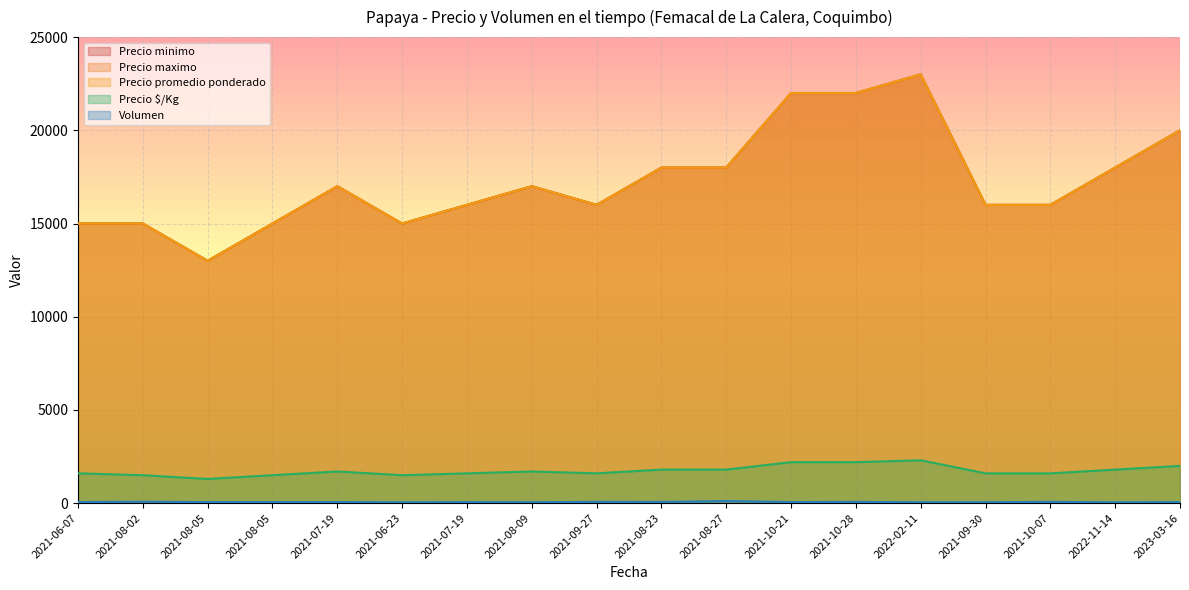

What is the minimum value shown in the chart?

45